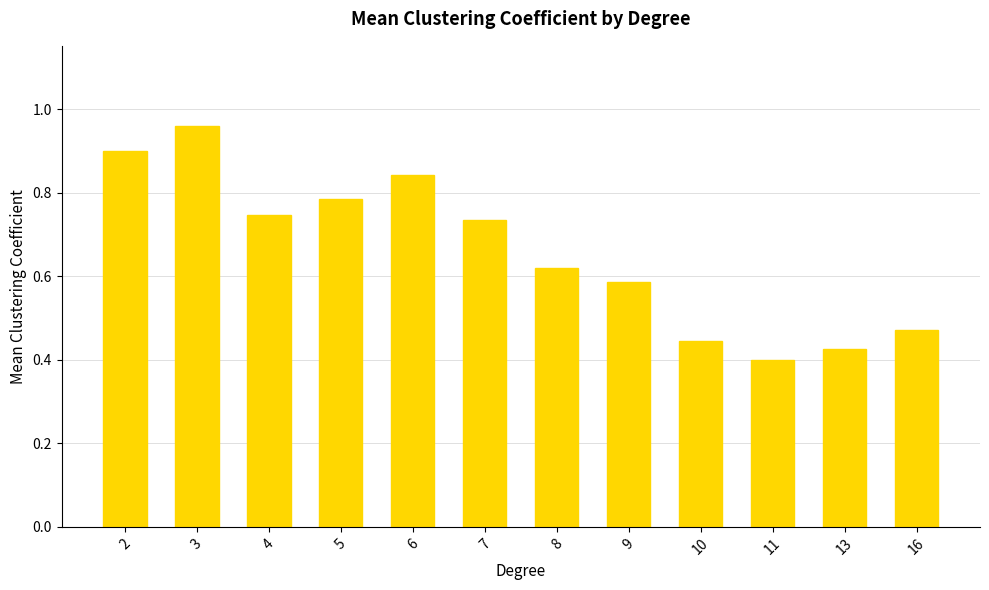

The value at 4 is 1.3. True or false?

False